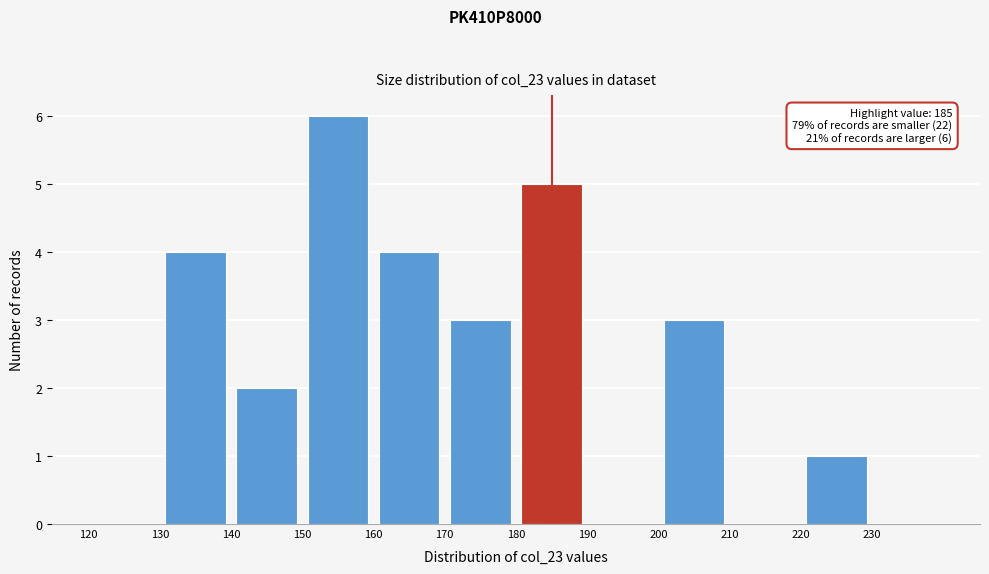

Which range on the x-axis has the tallest bar?

150 to 160